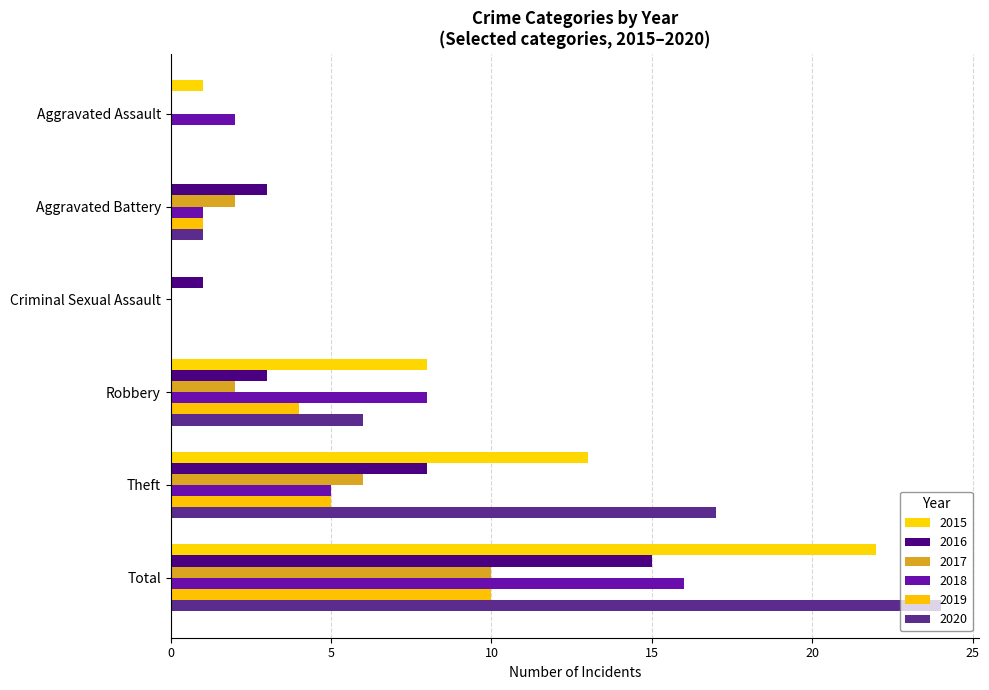

What is the maximum value for 2019?

10